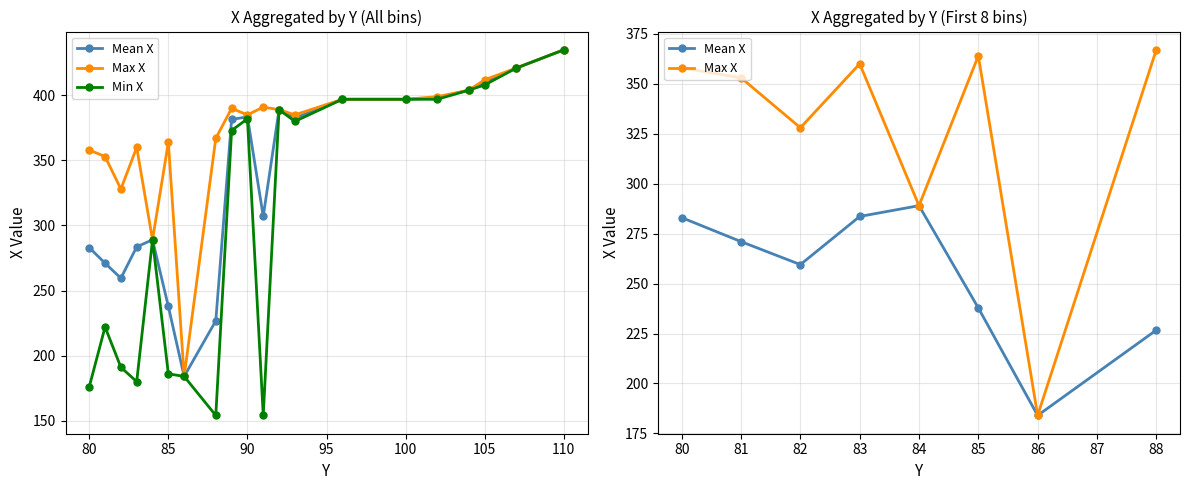

The value of Mean X by Y-bin at 85 is 68.8. True or false?

False